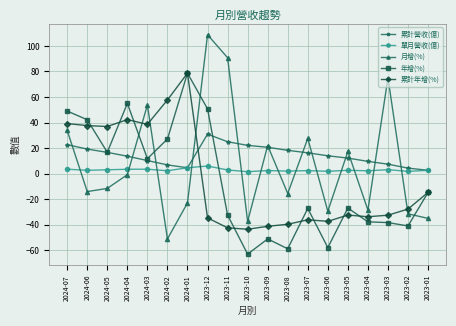

Is the value of 月增(%) at 2023-02 greater than the value of 累計營收(億) at 2023-10?

No